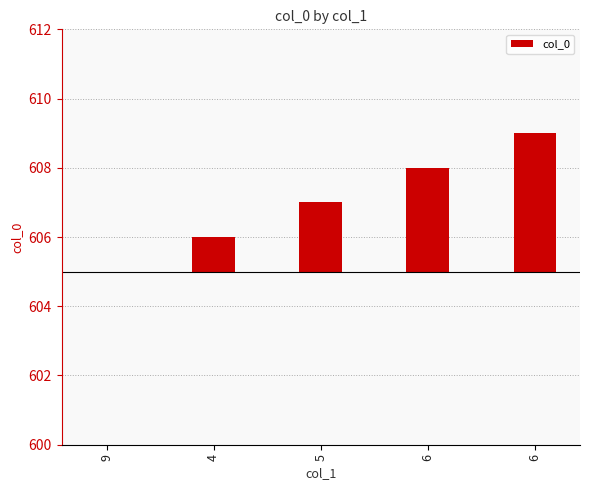

What is the difference between the values at 5 and 4?

1